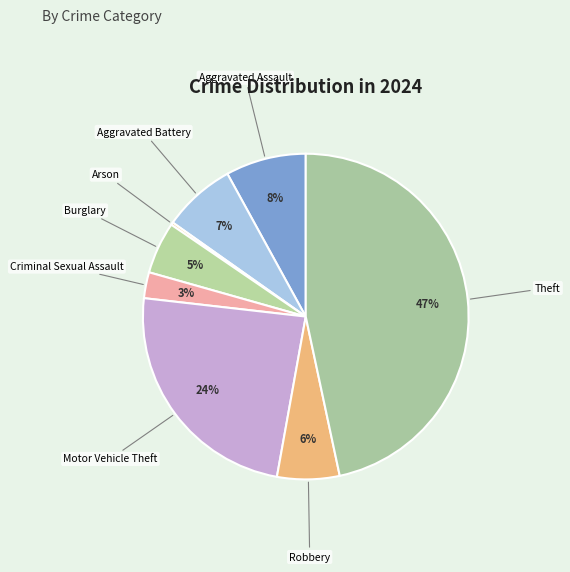

True or false: Burglary accounts for 5% of the total.

True